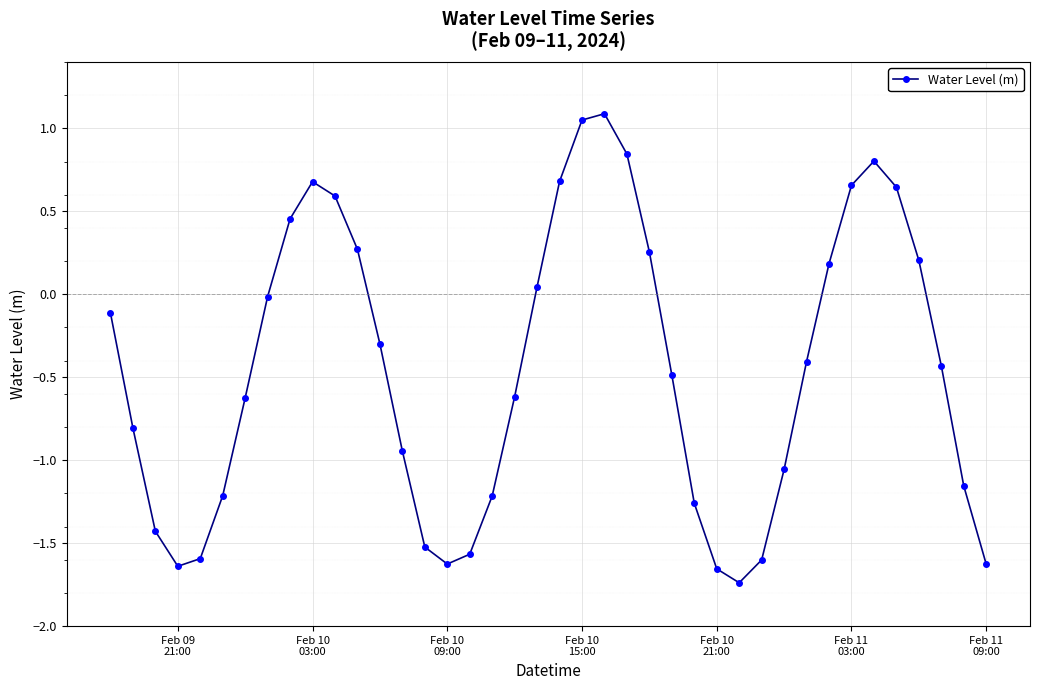

True or false: the data has more than 1 interior local peaks.

True